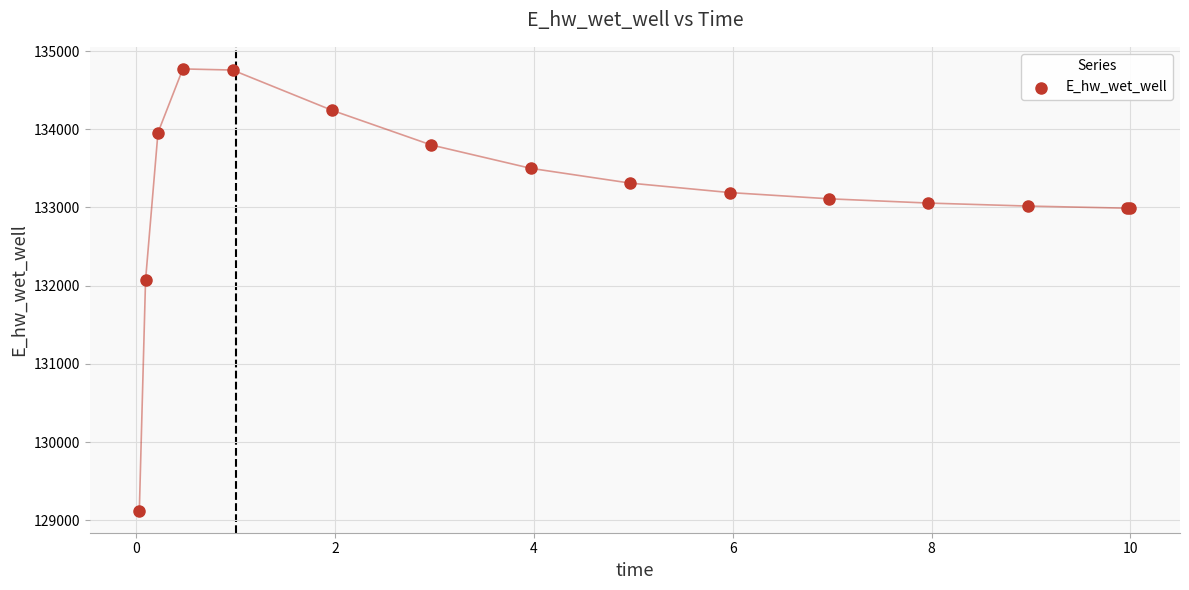

What Y value in the scatter plot is closest to 131947?

132070.8